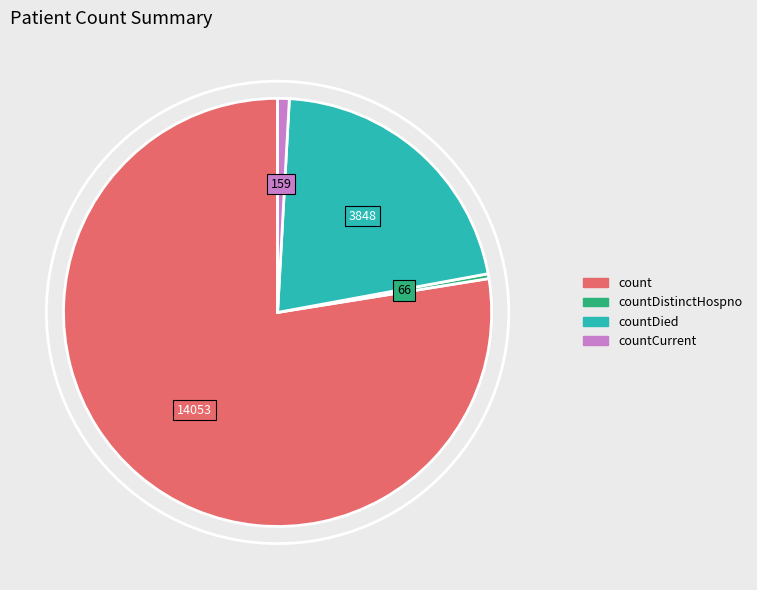

How many slices are in this pie chart?

4